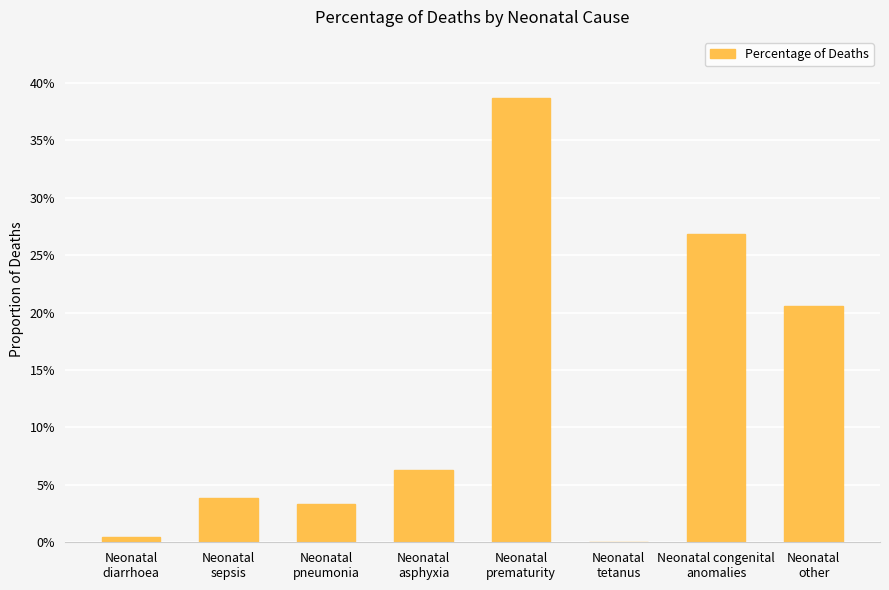

Are the bars horizontal?

No